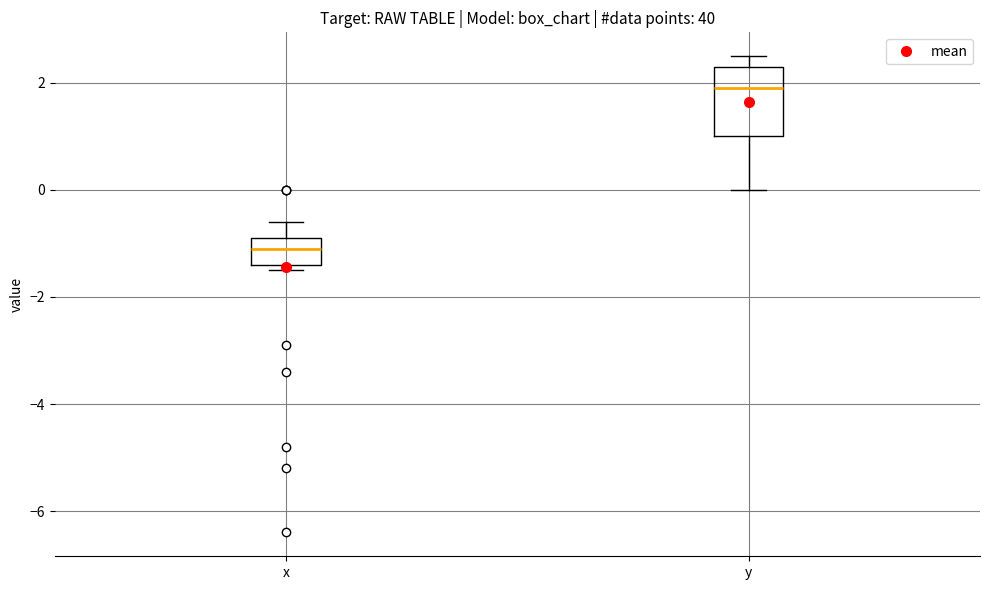

Which box is the tallest, from its lower edge to its upper edge?

y